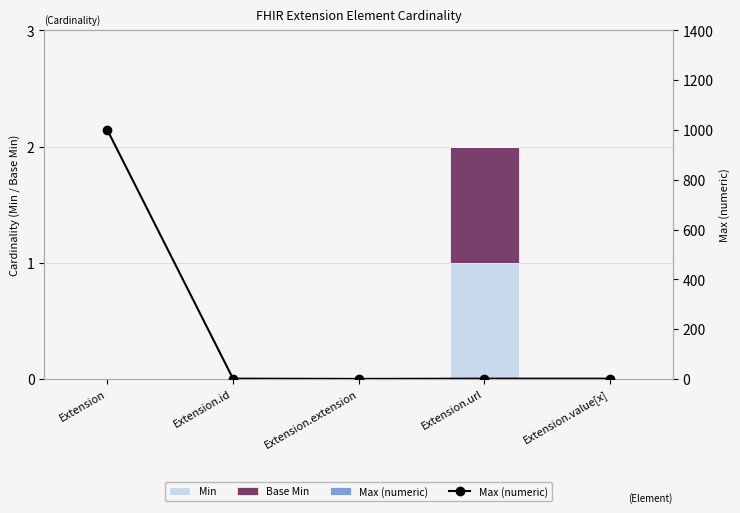

How many data points in Min are above 0?

1